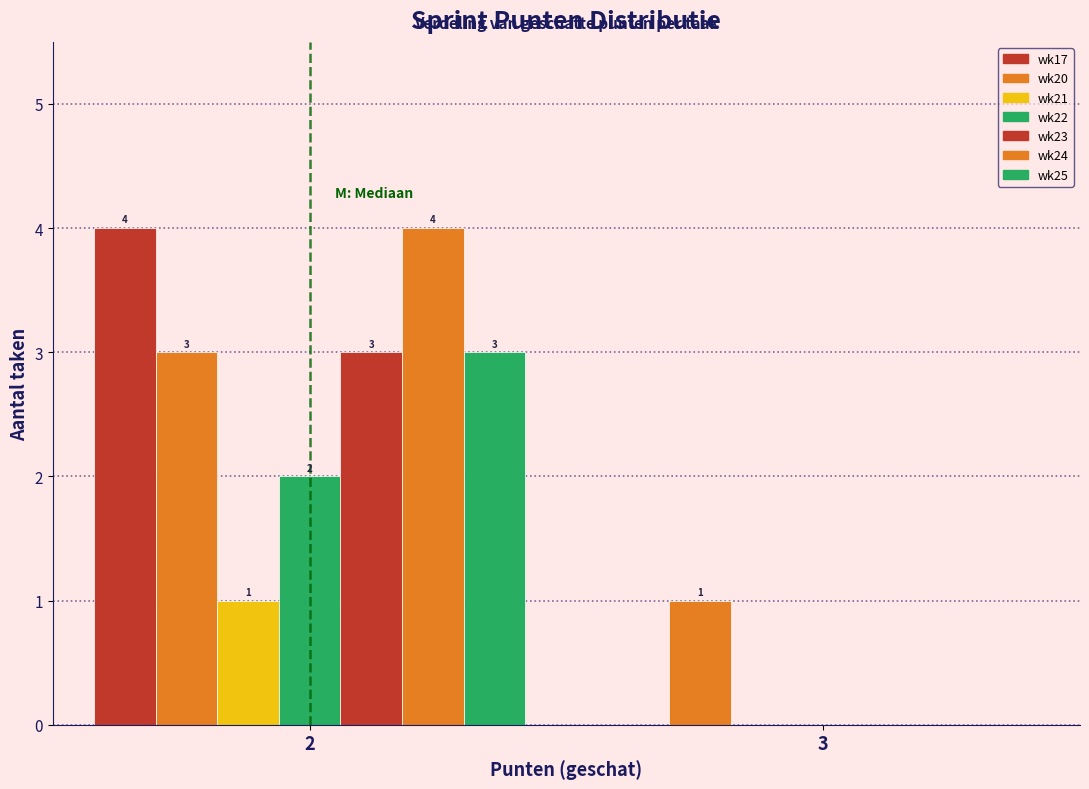

How many categories are shown in the chart?

2